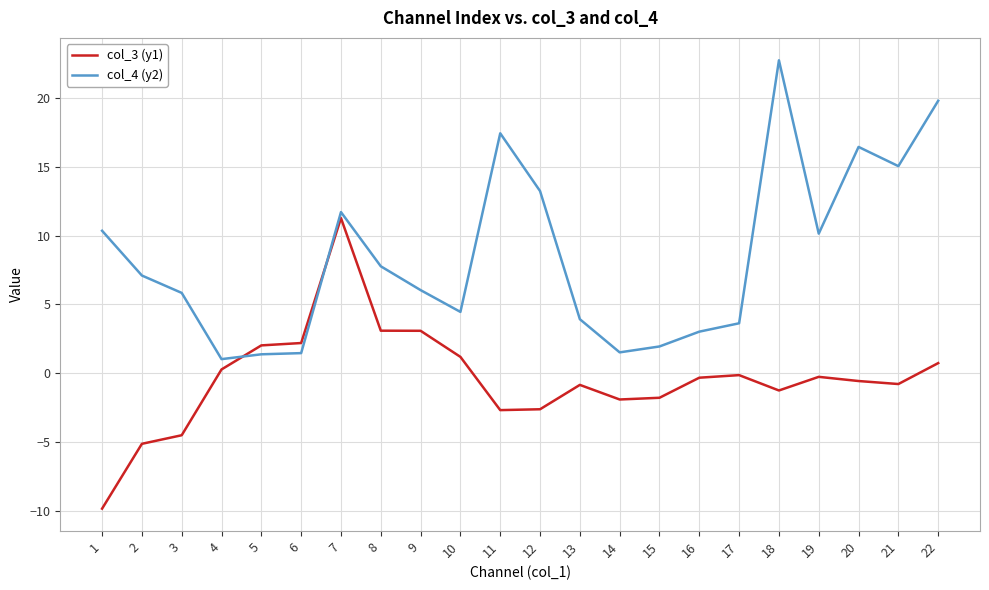

Is the value of col_3 (y1) at 6 greater than the value of col_4 (y2) at 8?

No